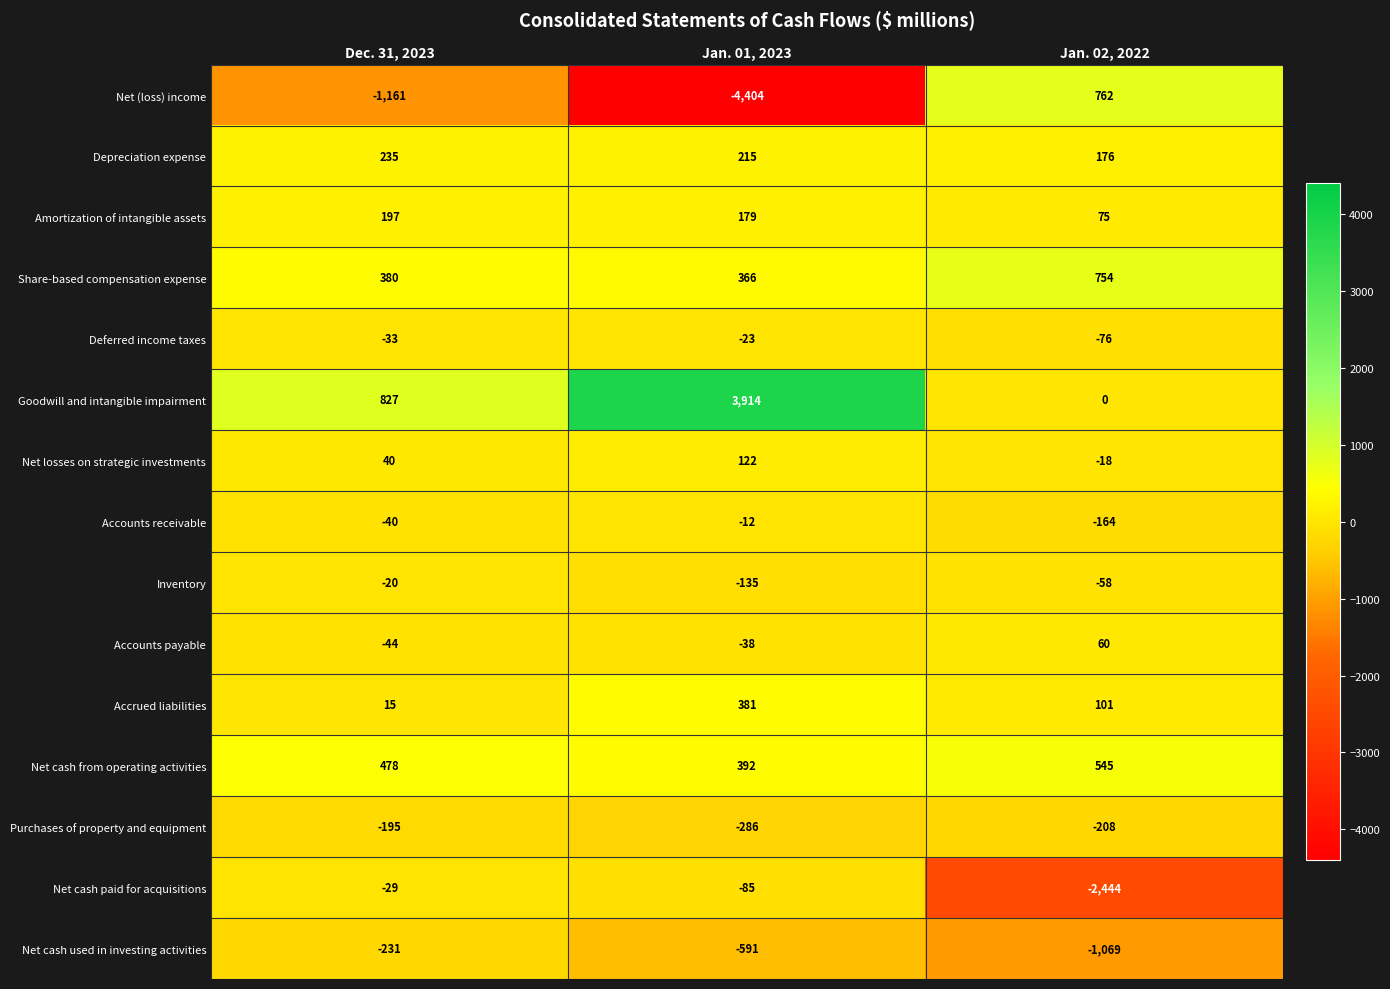

What is the spread (max minus min) of values at Jan. 01, 2023?

8318